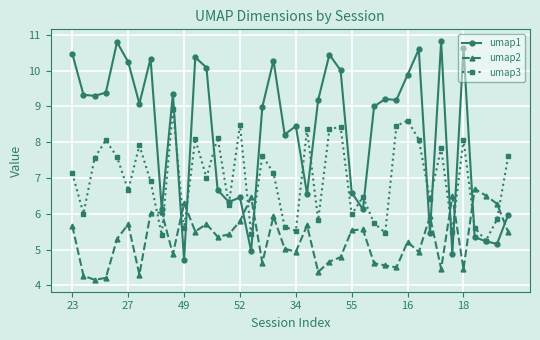

Which series has the largest range (max minus min)?

umap1